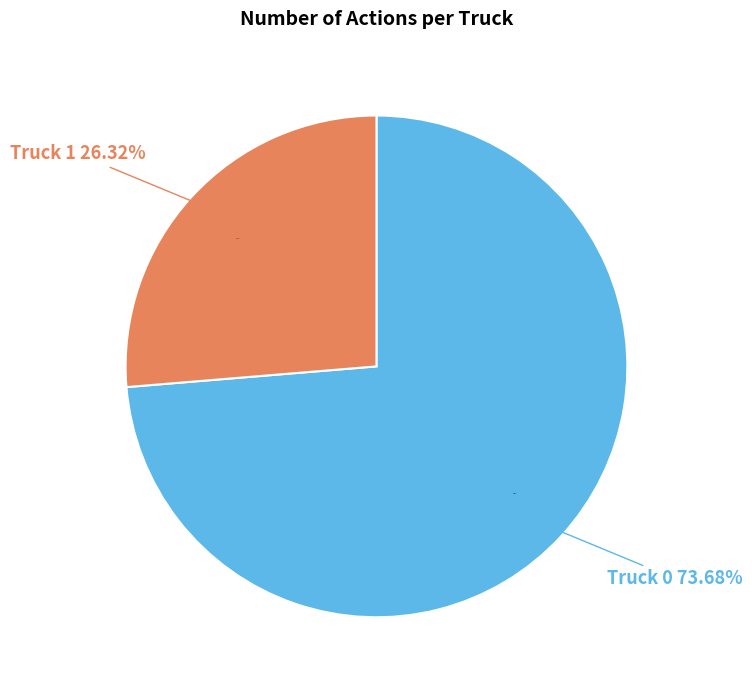

Is there a majority slice in this chart?

Yes